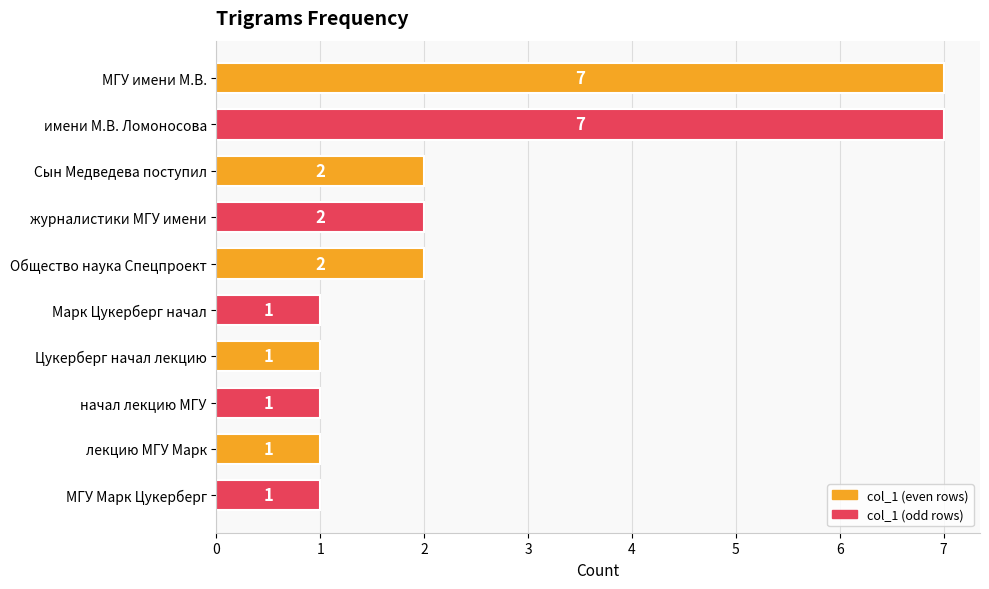

The chart shows a value of 0 at Общество наука Спецпроект. True or false?

False